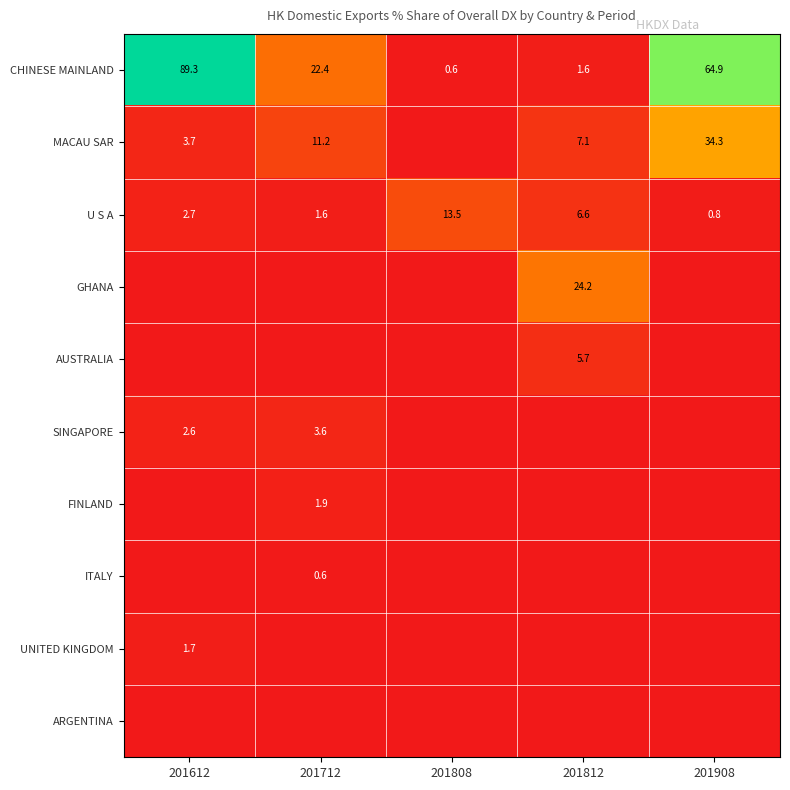

The value of CHINESE MAINLAND at 201612 is 89.3. True or false?

True